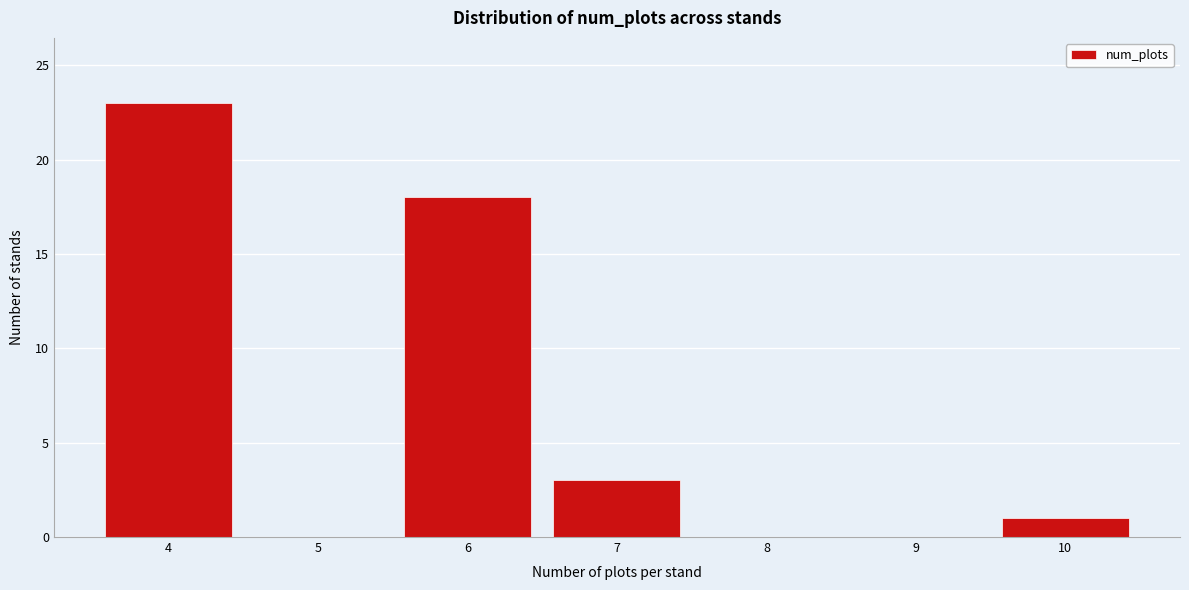

Reading left to right, list every bar in this chart as the range it spans on the x-axis followed by its height. The values are not printed on the chart, so give them approximately, as read against the axis.

3.5 to 4.5: 23
4.5 to 5.5: 0
5.5 to 6.5: 18
6.5 to 7.5: 3
7.5 to 8.5: 0
8.5 to 9.5: 0
9.5 to 10.5: 1